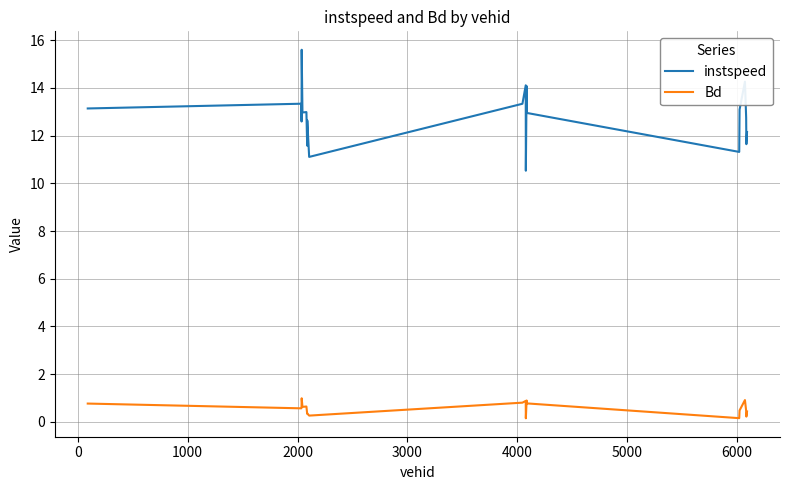

List the series in order of their overall mean, lowest first.

Bd, instspeed